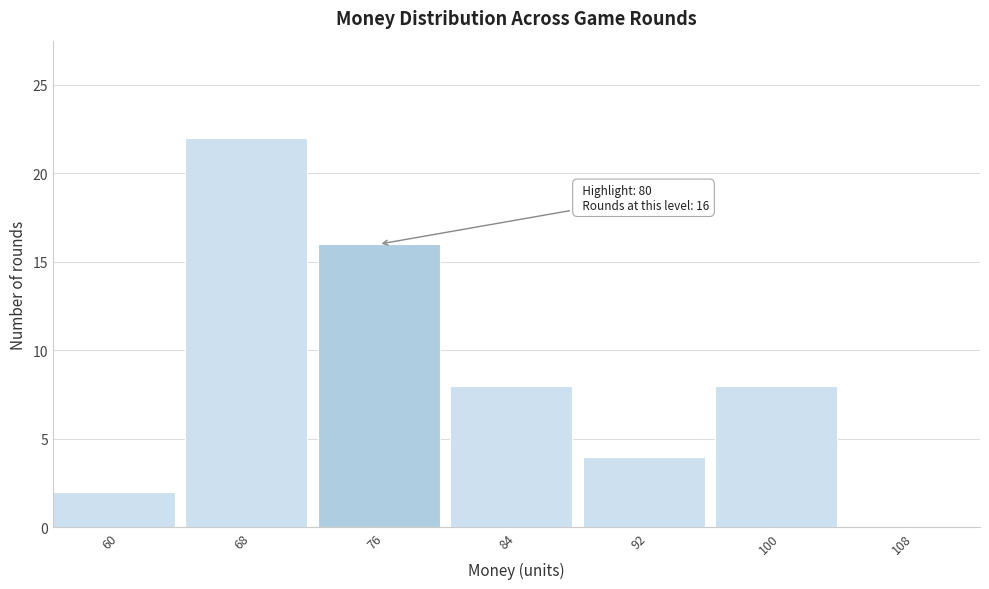

Reading left to right, what are all the values shown in this chart?

60=2	68=22	76=16	84=8	92=4	100=8	108=0